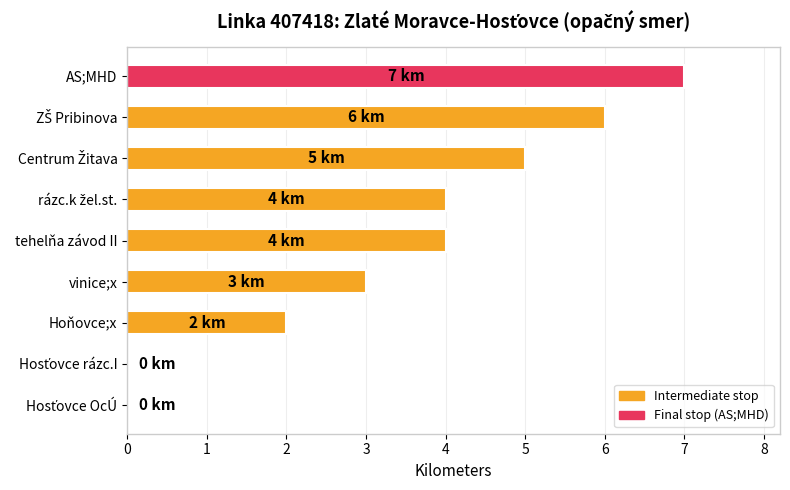

How many series are shown in this chart?

1